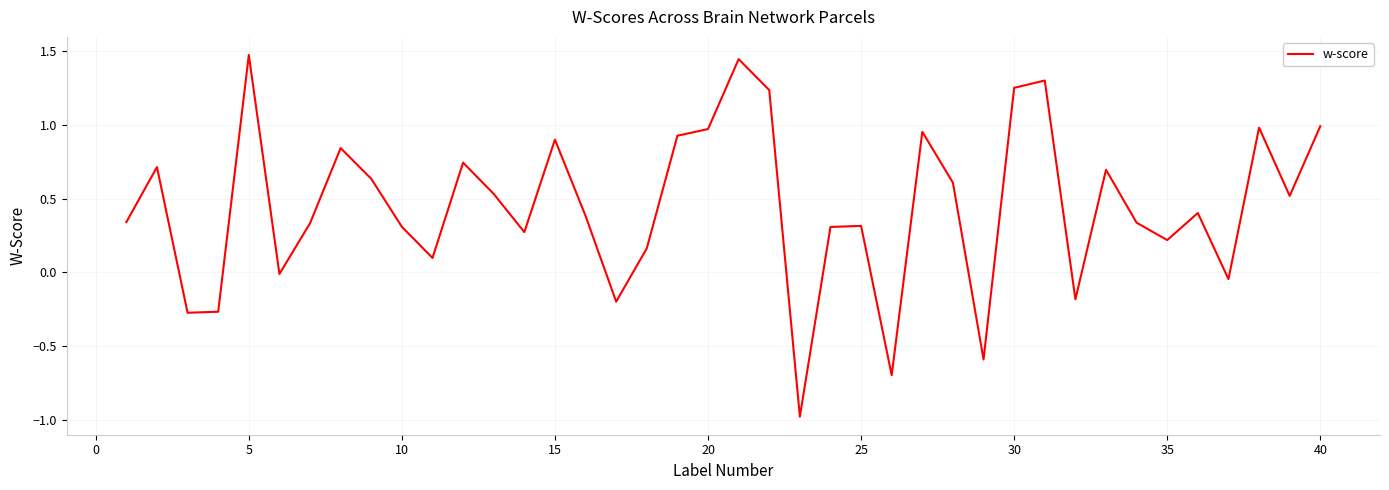

How many negative values are there?

9